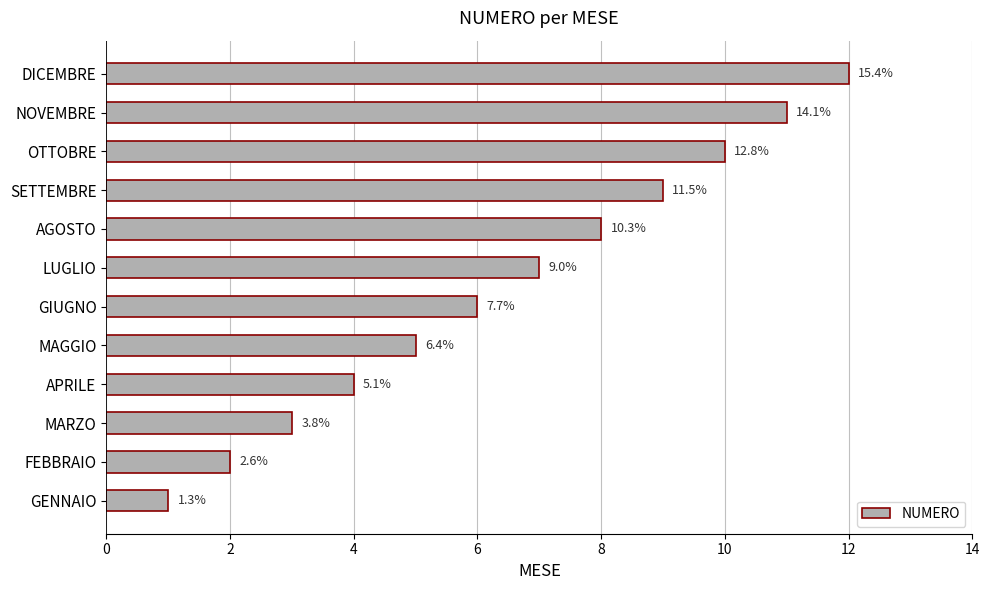

Are the bars horizontal?

Yes